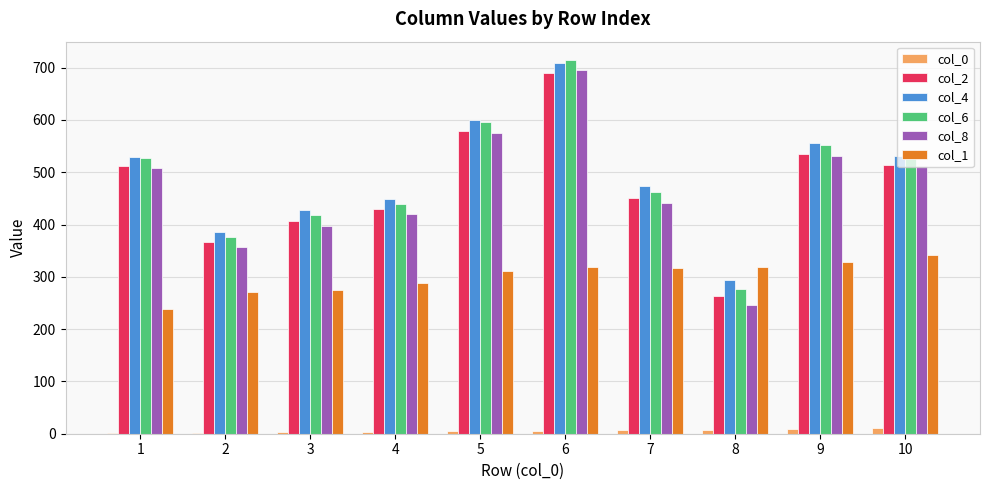

Which series has the widest spread of values?

col_8